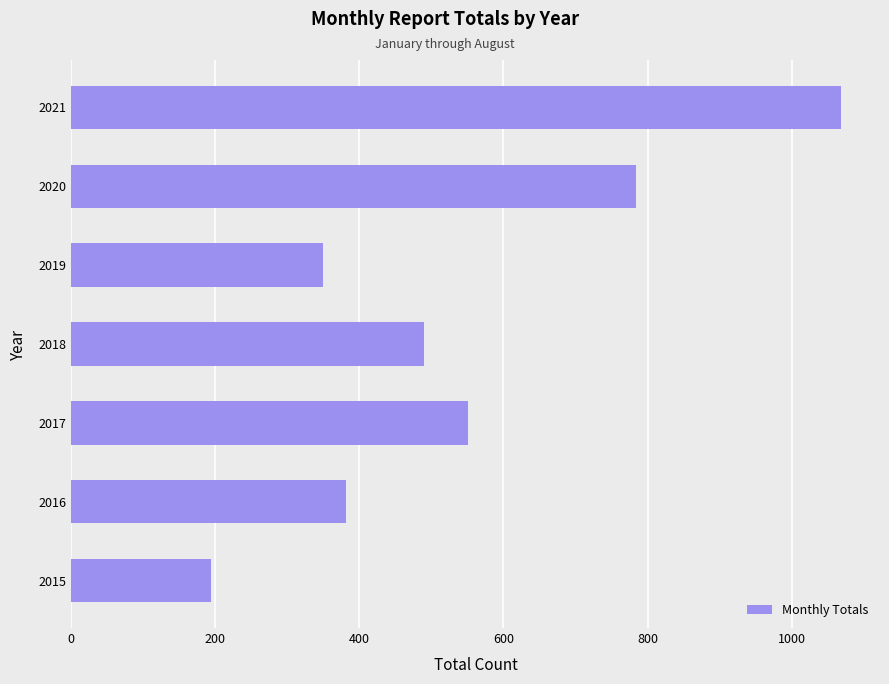

How many bars are there in total?

7